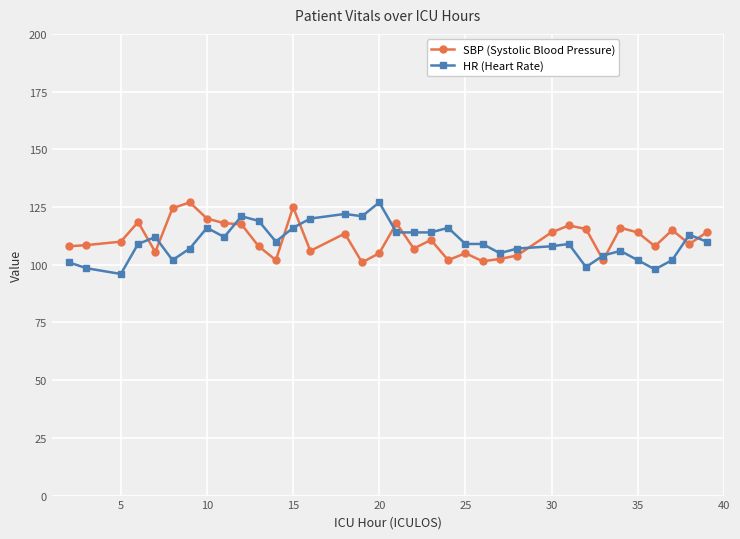

What is the value of the SBP (Systolic Blood Pressure) point at the 12th from the left?

102.0